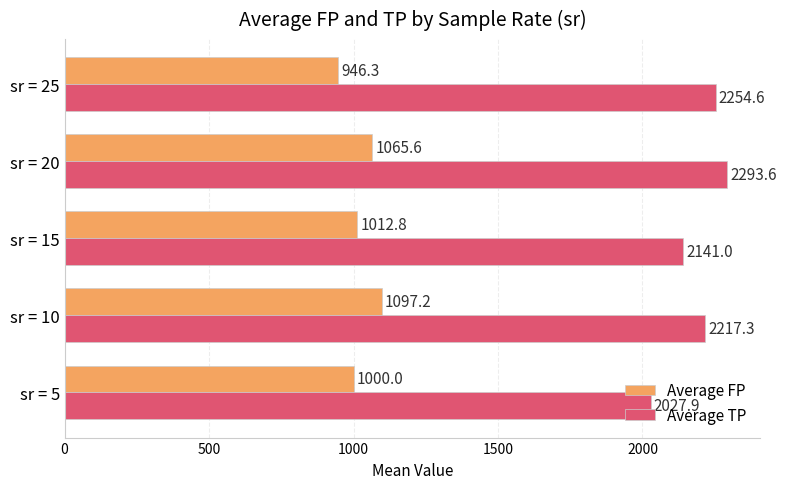

Rank the categories by Average FP value from highest to lowest.

sr = 10, sr = 20, sr = 15, sr = 5, sr = 25